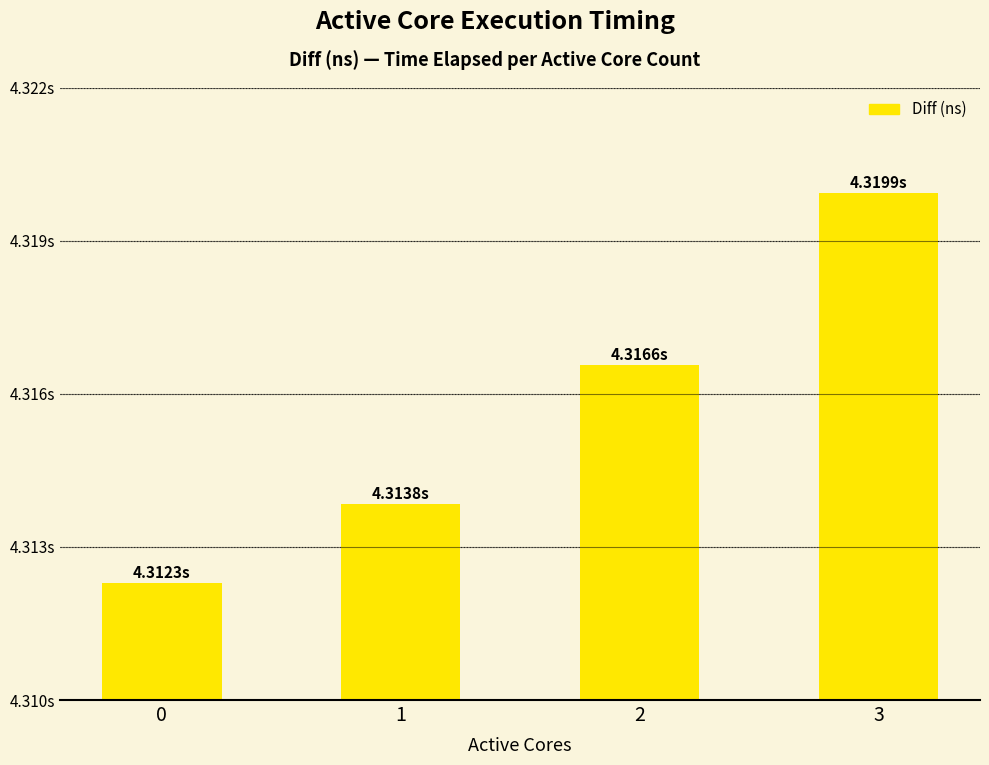

Which has a higher value, 2 or 1?

2